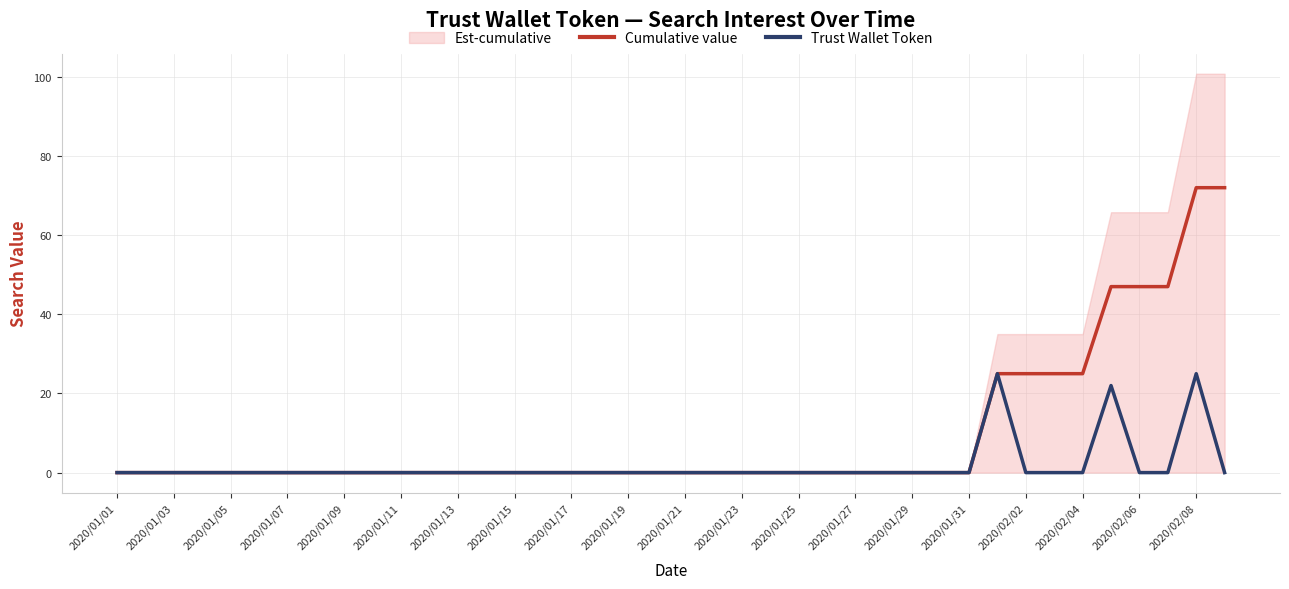

What is the maximum value shown in the chart?

72